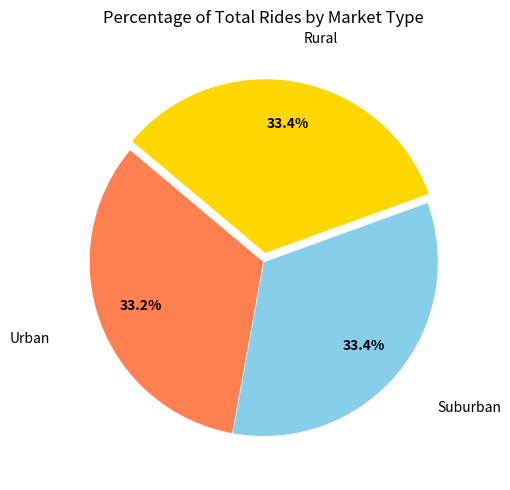

Is there any slice that represents more than half of the pie?

No